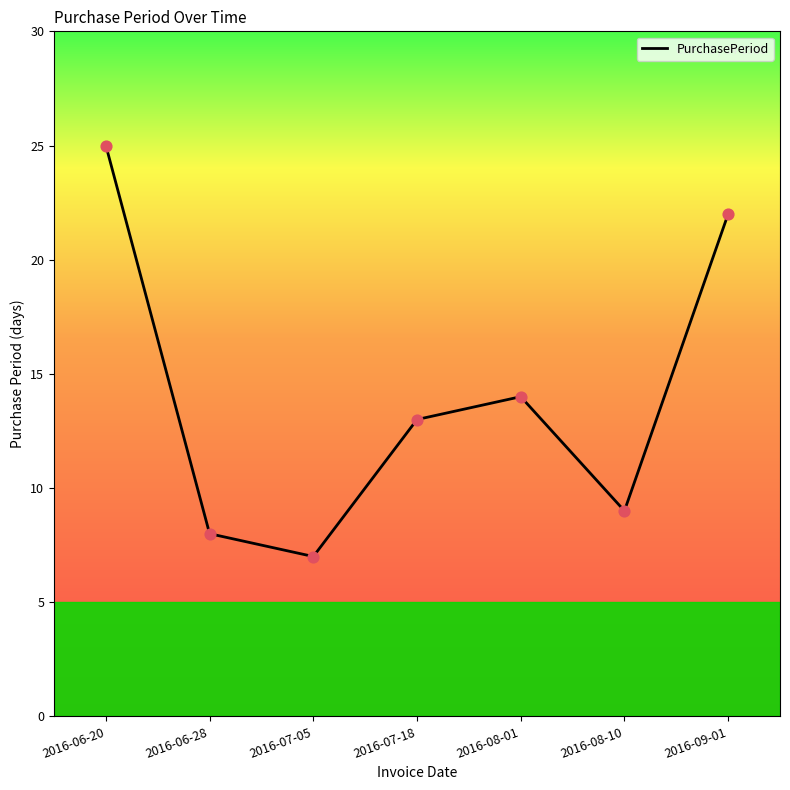

What is the change in value from 2016-07-05 to 2016-09-01?

+15